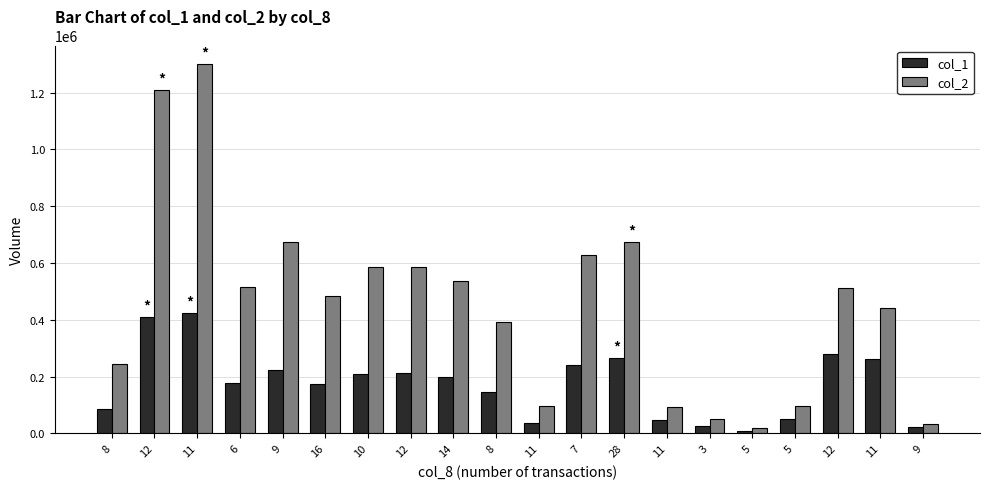

How many distinct data groups are displayed?

2